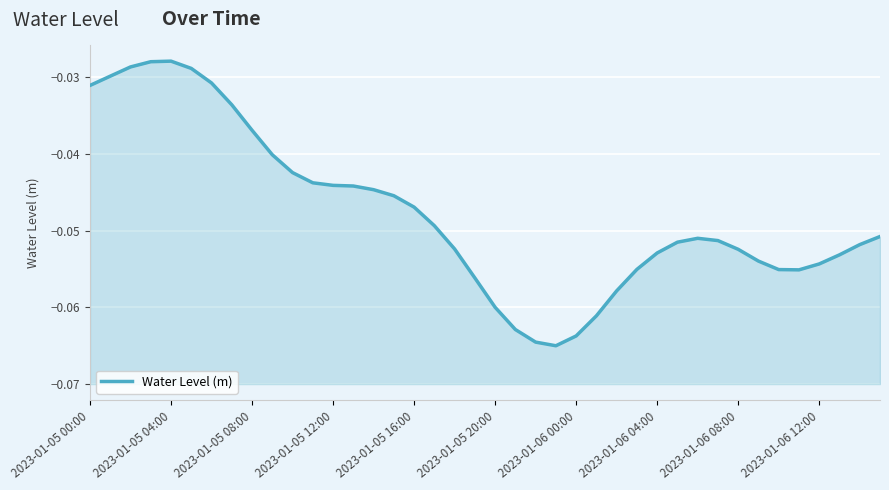

Is it true that the value at 22 is -0.0?

False